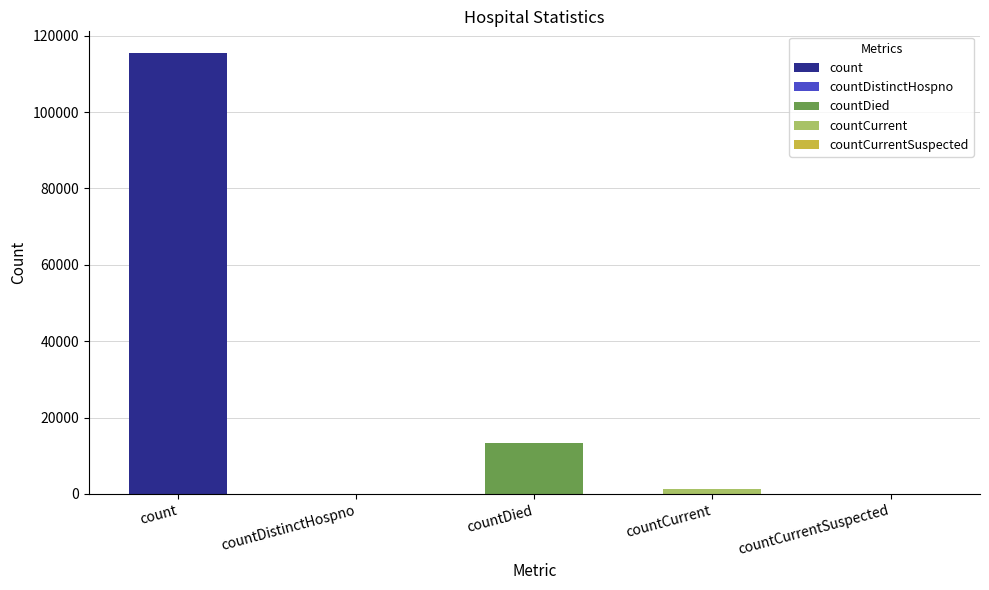

How many positive values are there?

3